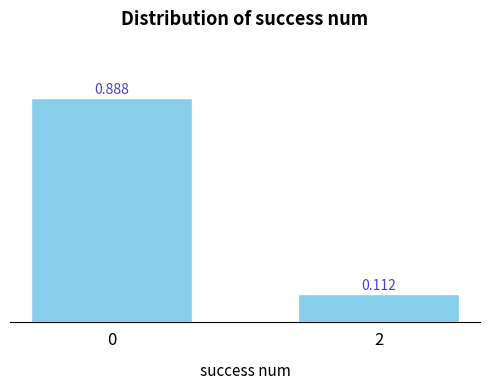

What is the sum of all values?

1.0